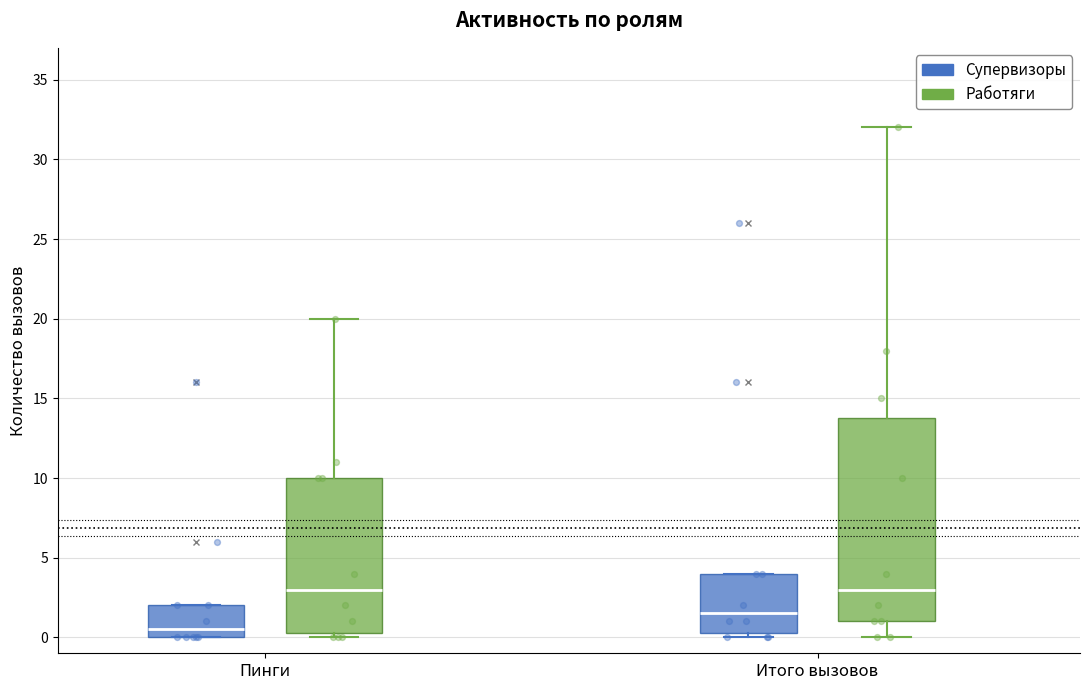

Where does the upper whisker of the box for Итого вызовов (Работяги) end on the y-axis? The values are not printed on the chart, so give them approximately, as read against the axis.

32.0